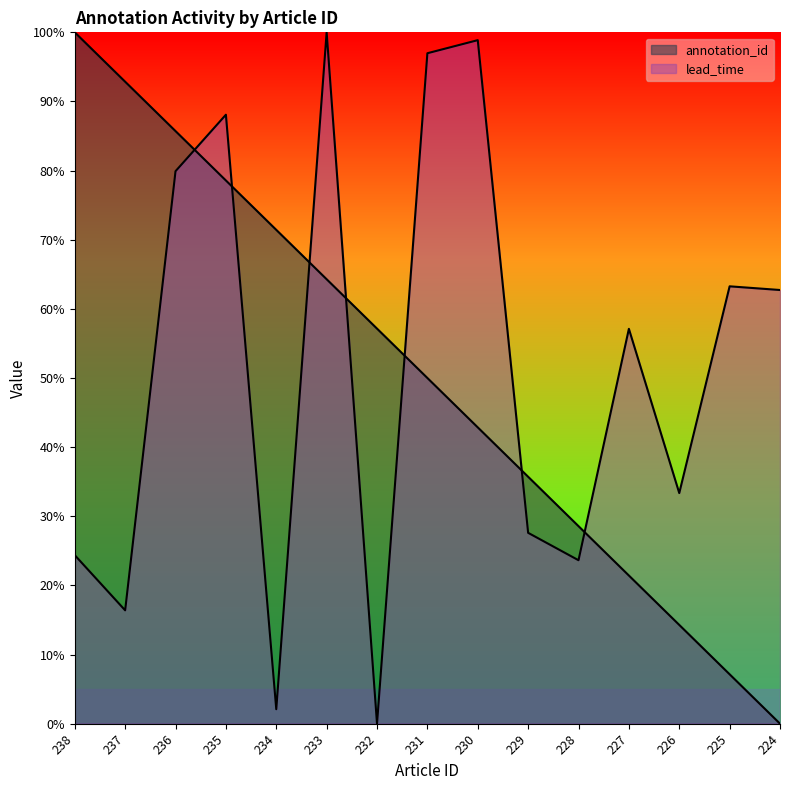

Which series has the largest range (max minus min)?

annotation_id